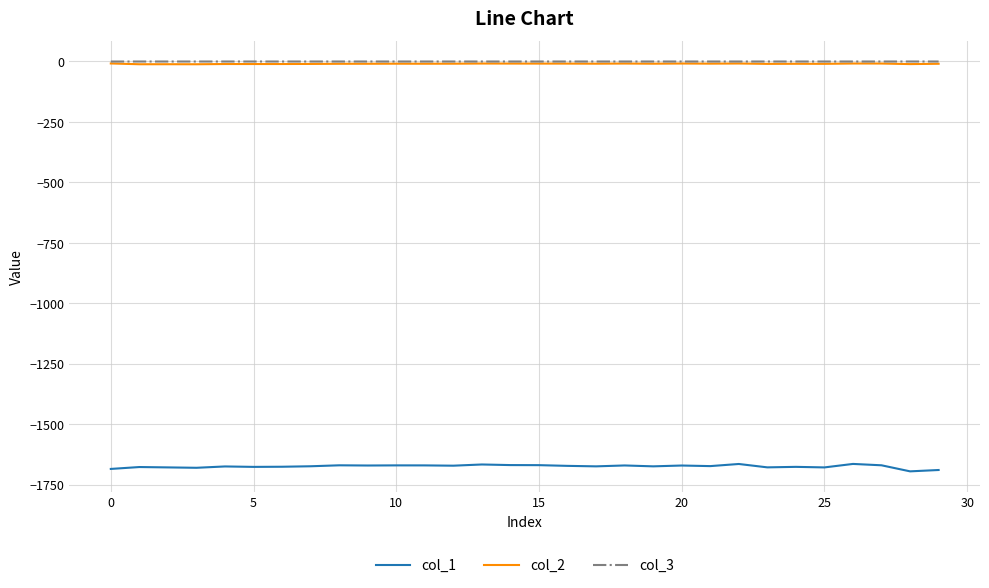

True or false: col_1 has more than 2 points higher than both neighbors.

True